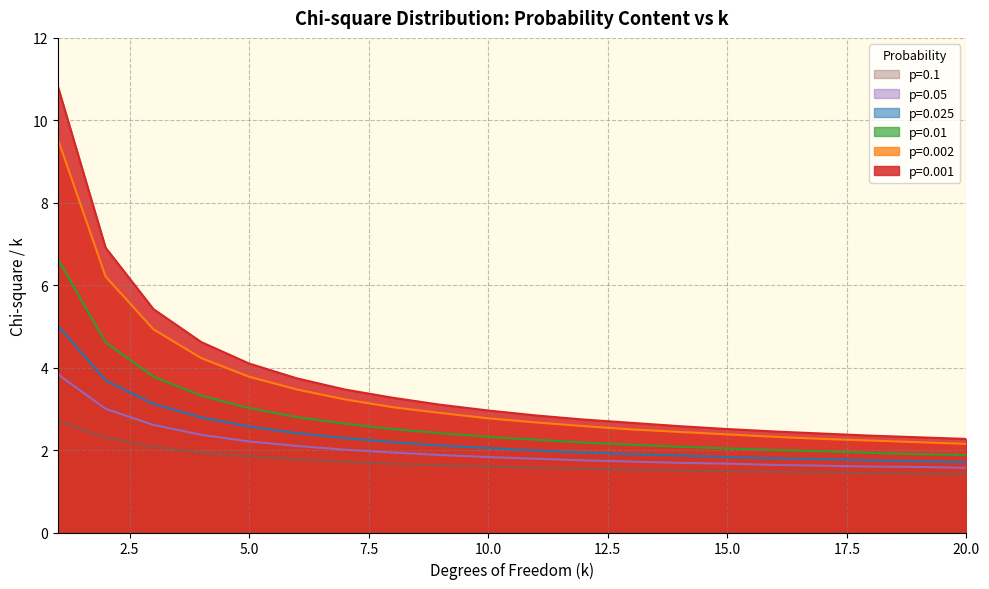

Where is p=0.05 nearest to the value 2?

7